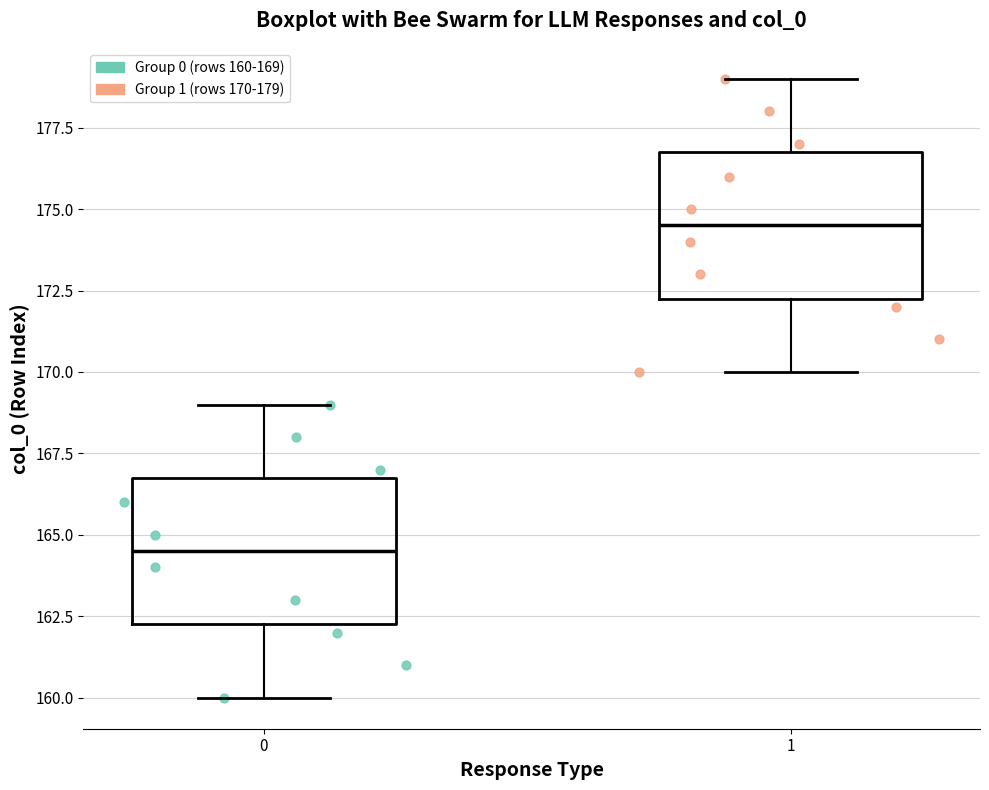

Which box has the highest median line?

1